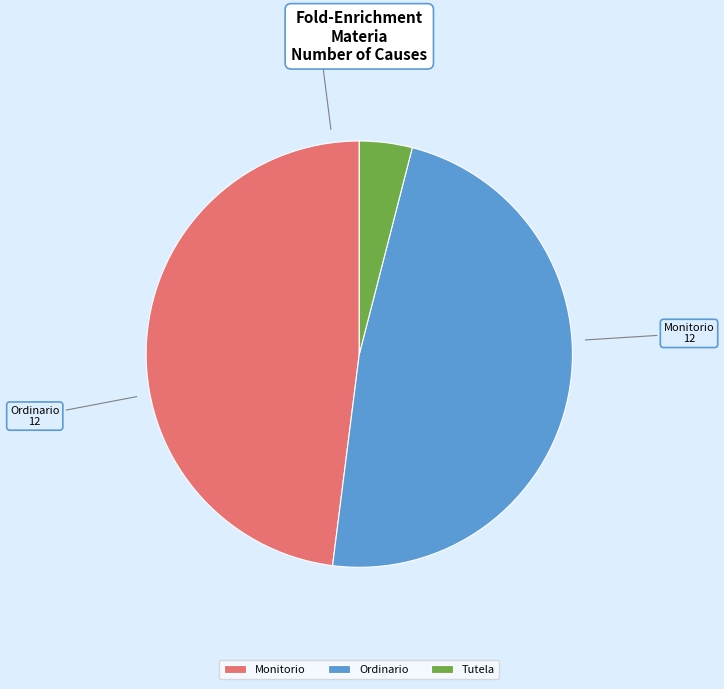

Combined, do Tutela and Monitorio account for over 50%?

Yes